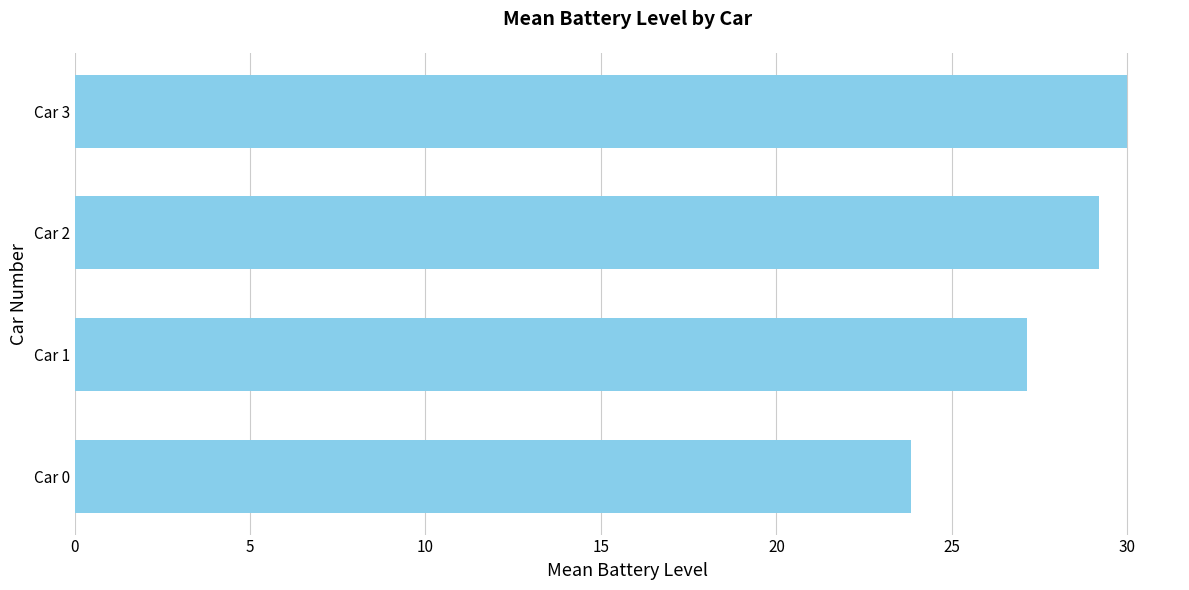

What is the maximum value shown in the chart?

30.0